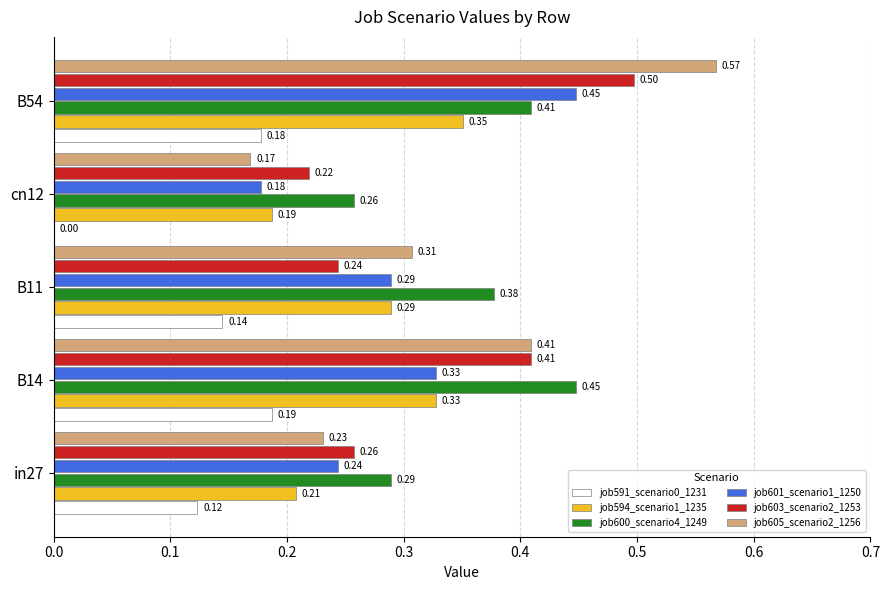

What is the total value across all series at in27?

1.4